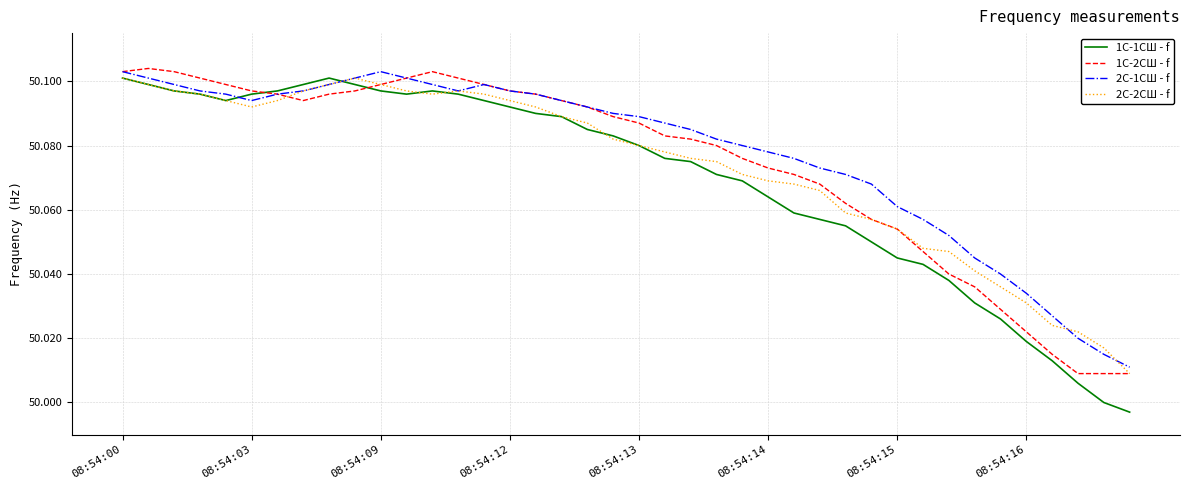

Which series has the widest spread of values?

1С-1СШ - f